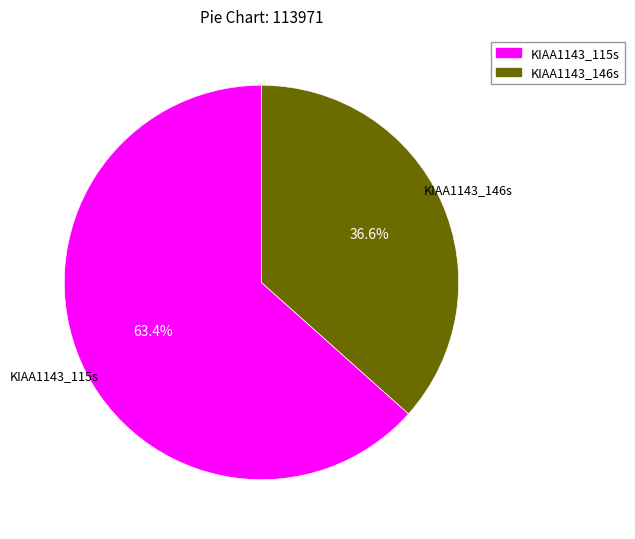

How many slices are in this pie chart?

2